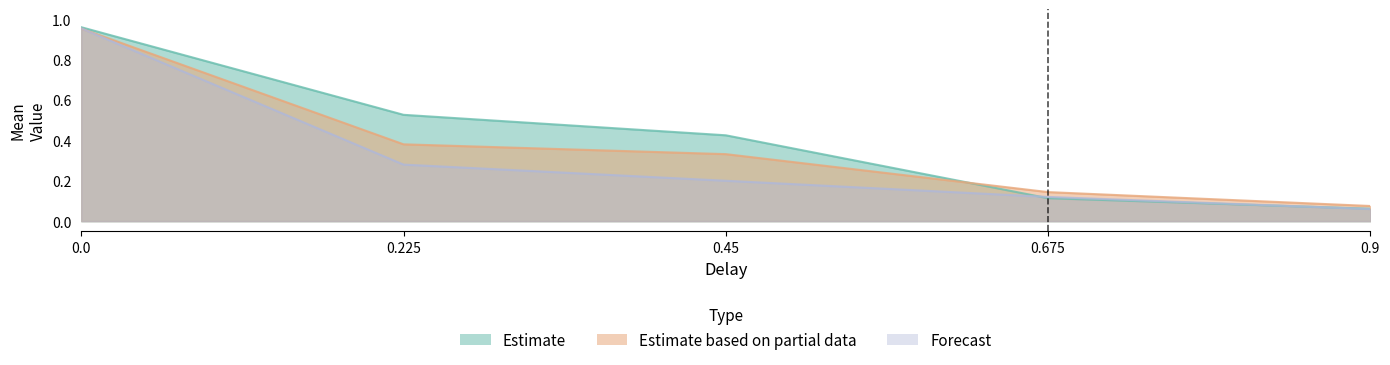

What is the sum of all Estimate values?

2.1